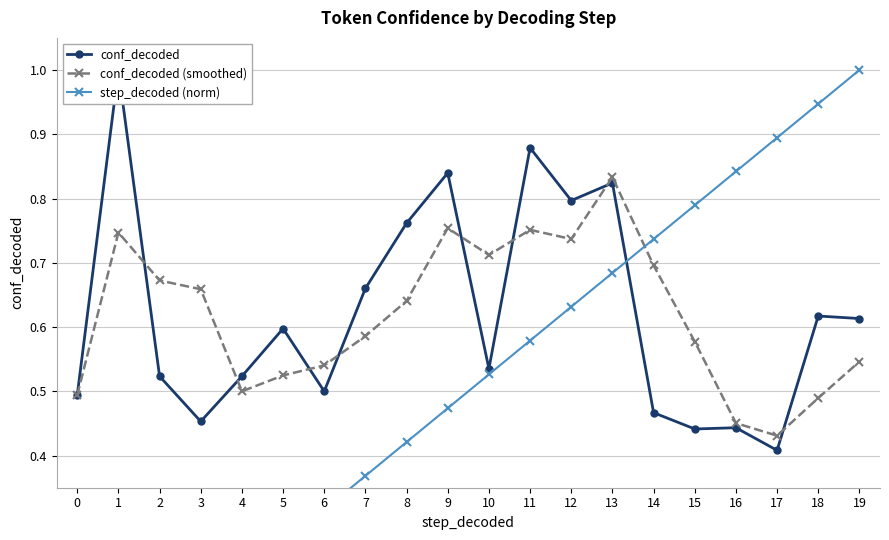

Which series ends up on top after the final intersection of conf_decoded and conf_decoded (smoothed)?

conf_decoded